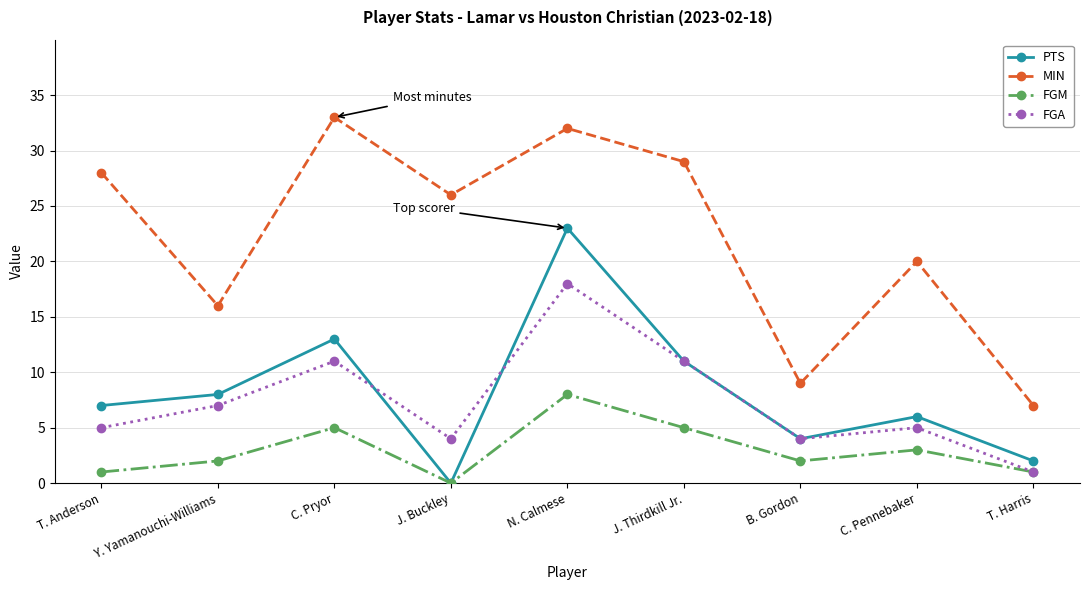

What are all the series names shown in the legend?

PTS, MIN, FGM, FGA